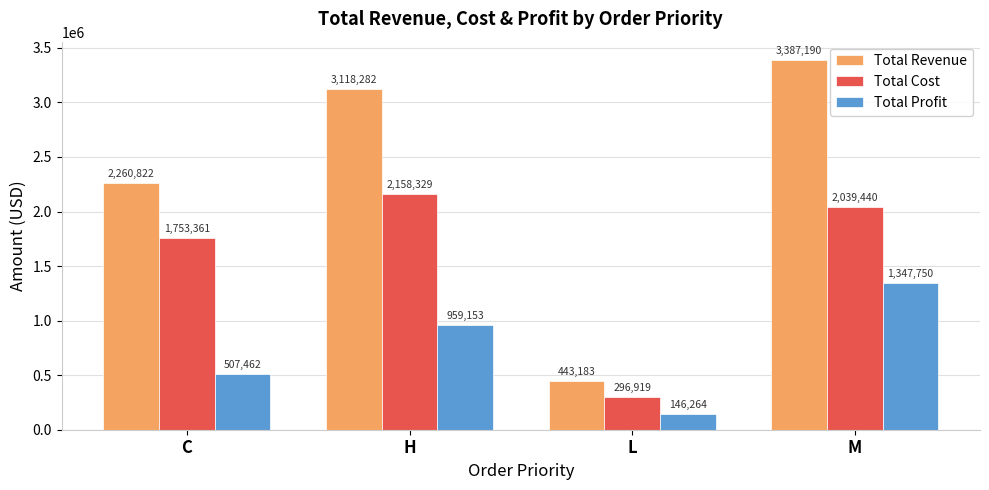

What is the minimum value shown in the chart?

146264.4